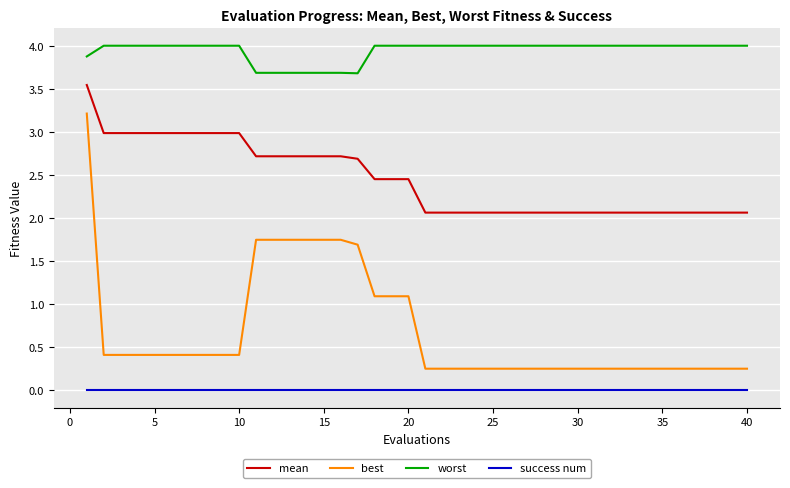

What is the sum of all mean values?

98.0